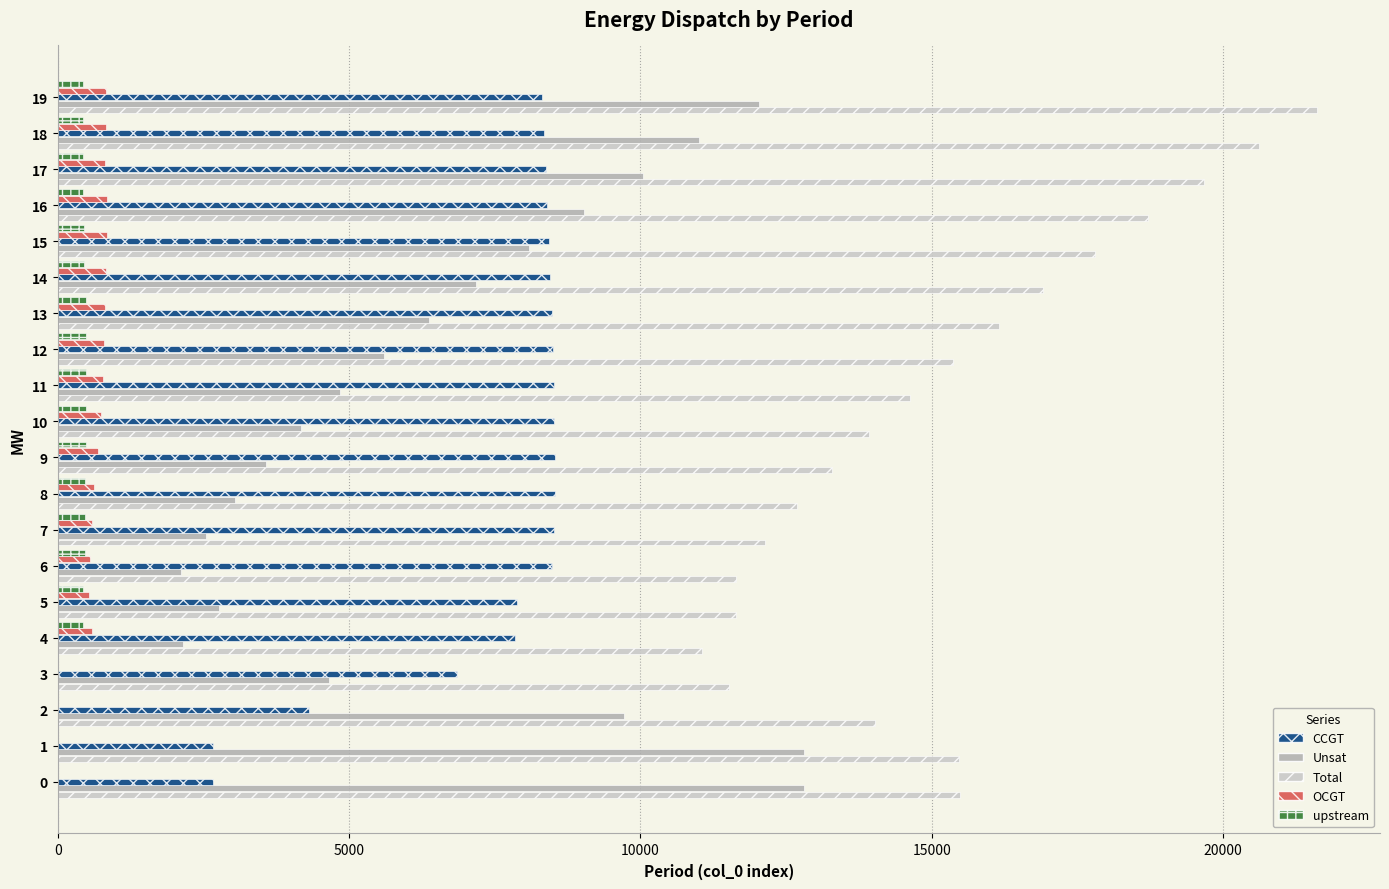

Is the value of Unsat at 0 greater than the value of upstream at 7?

Yes